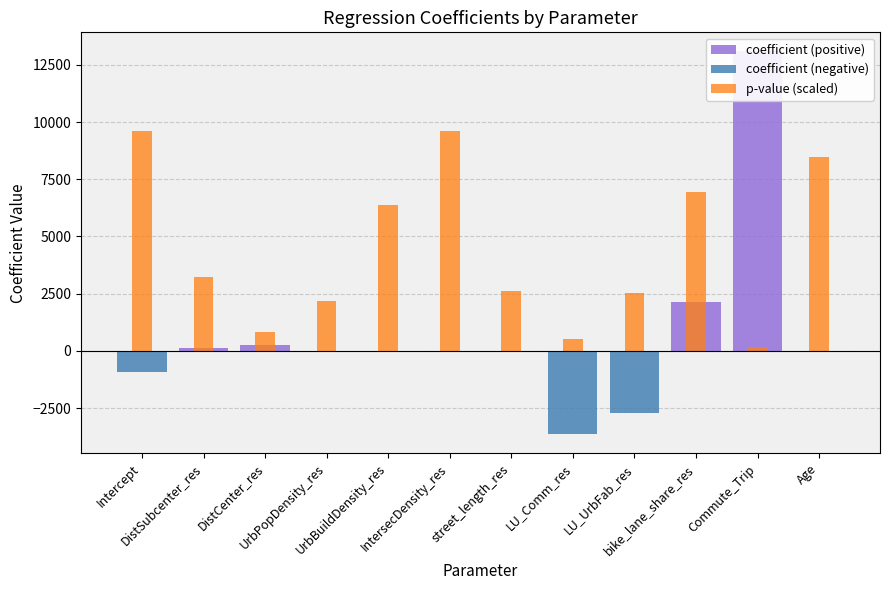

What is the difference between the highest and lowest values at UrbBuildDensity_res?

6368.4